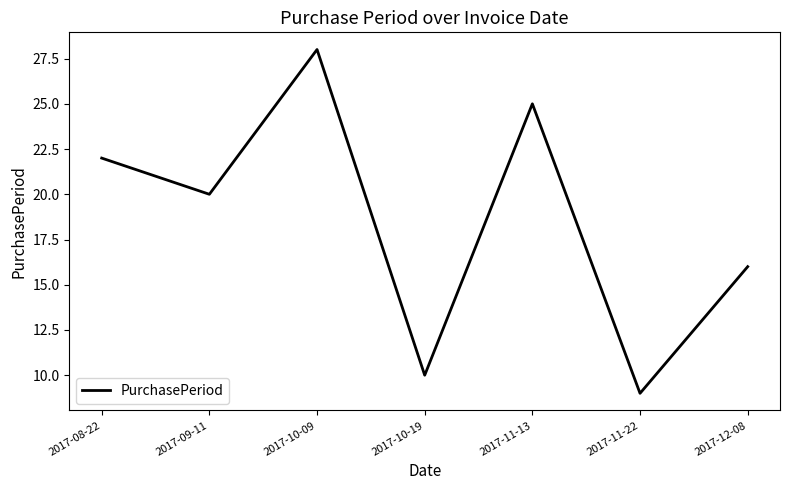

List the labels in order of value, largest first.

2017-10-09, 2017-11-13, 2017-08-22, 2017-09-11, 2017-12-08, 2017-10-19, 2017-11-22